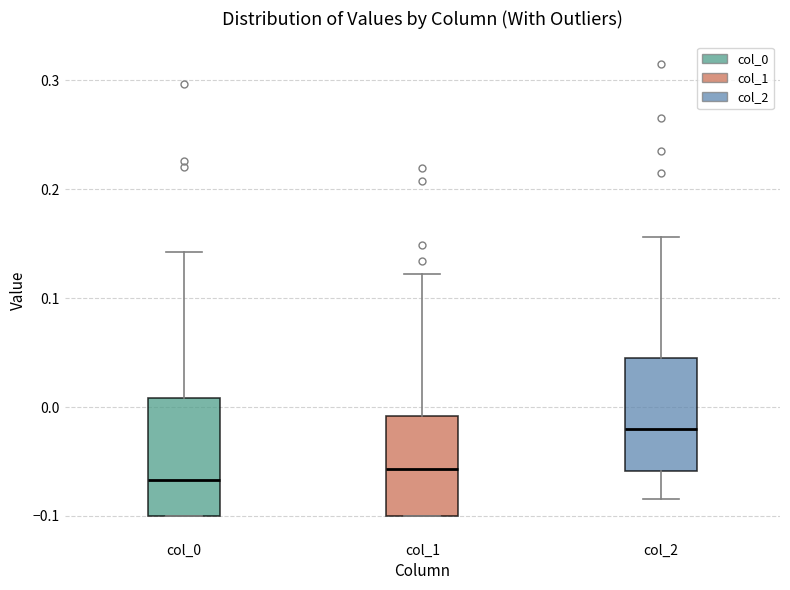

Reading left to right, transcribe this box plot: for each box, give where its median line is, the range the box spans, and where its two whiskers end, as read against the y-axis. The values are not printed on the chart, so give them approximately, as read against the axis.

col_0: median -0.07, box -0.10 to 0.01, whiskers -0.10 to 0.14
col_1: median -0.06, box -0.10 to -0.01, whiskers -0.10 to 0.12
col_2: median -0.02, box -0.06 to 0.05, whiskers -0.08 to 0.16